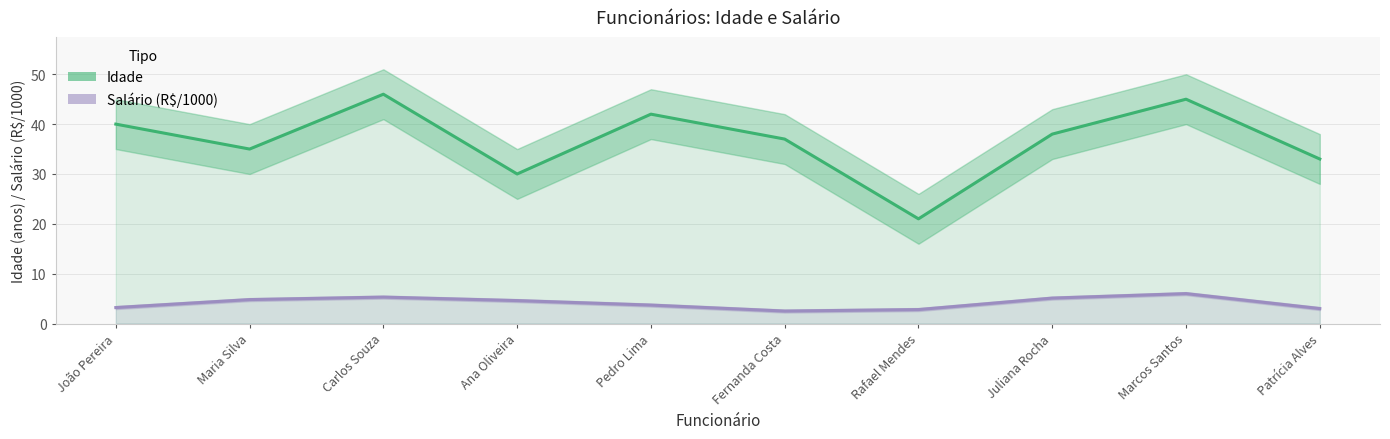

Reading left to right, extract all data points from this chart.

Idade: 40.0	35.0	46.0	30.0	42.0	37.0	21.0	38.0	45.0	33.0
Salário (R$/1000): 3.2	4.8	5.3	4.6	3.7	2.5	2.8	5.1	6.0	3.0